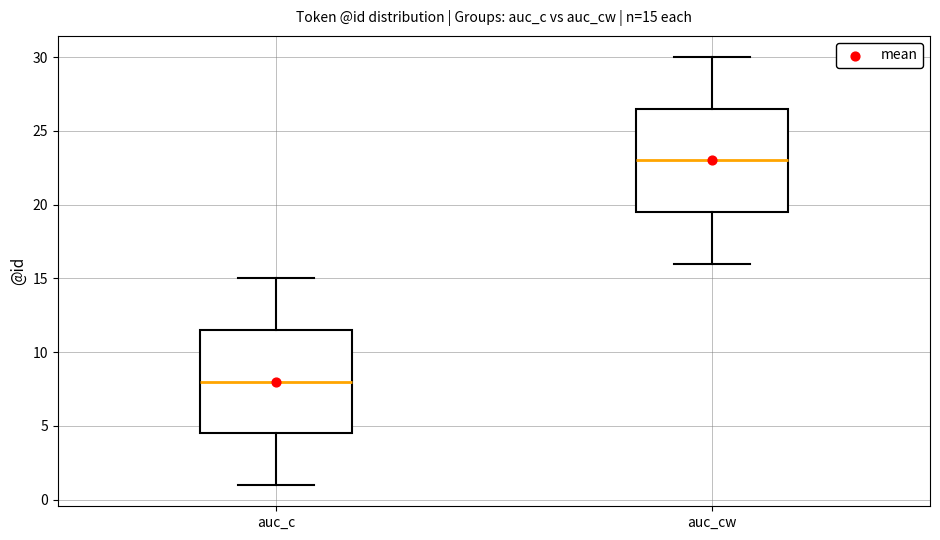

Which box has the lowest median line?

auc_c